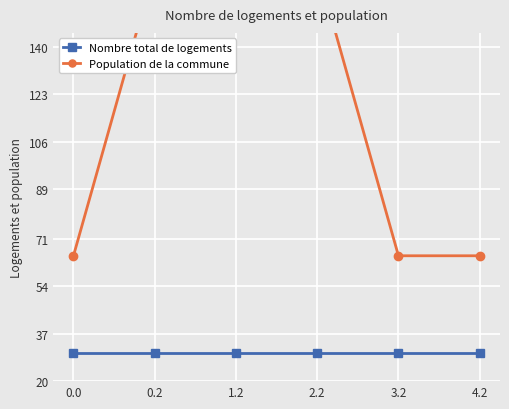

Which category has the highest value in the Population de la commune series?

0.2